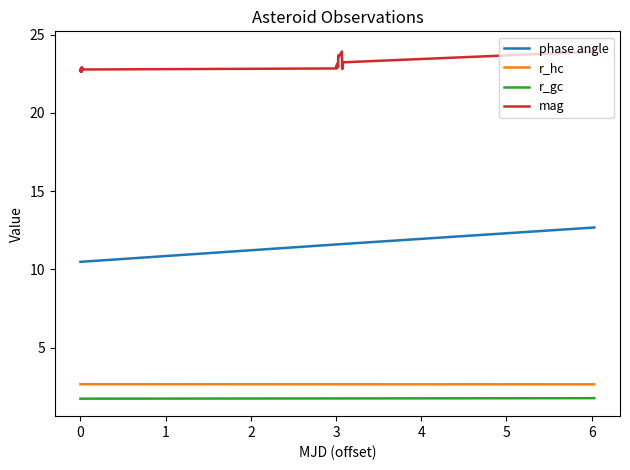

What is the difference between the second highest and minimum values in the phase angle series?

2.2